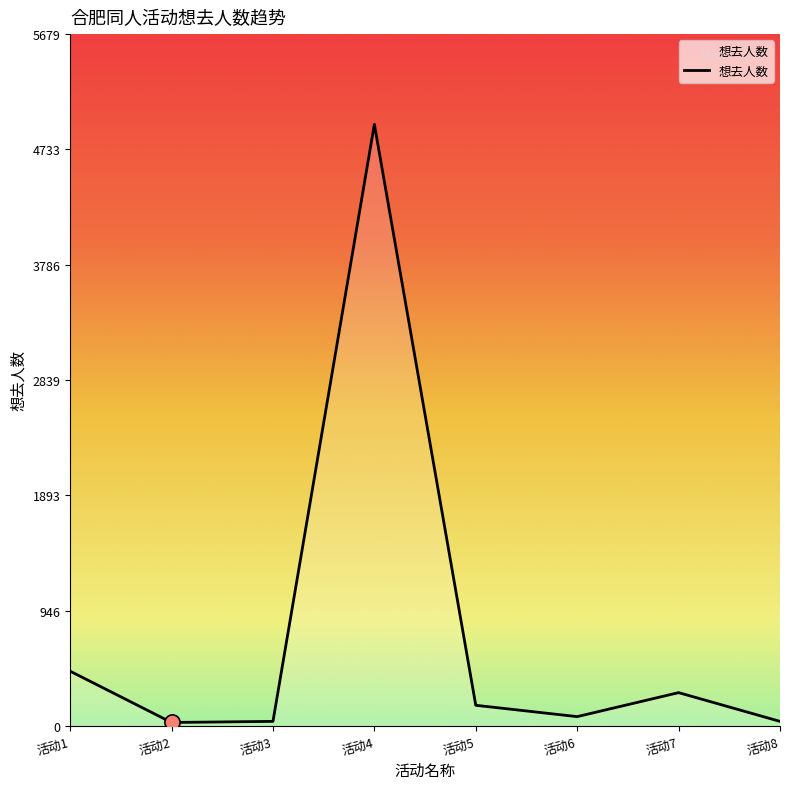

At which category does the data reach its first local peak?

活动4